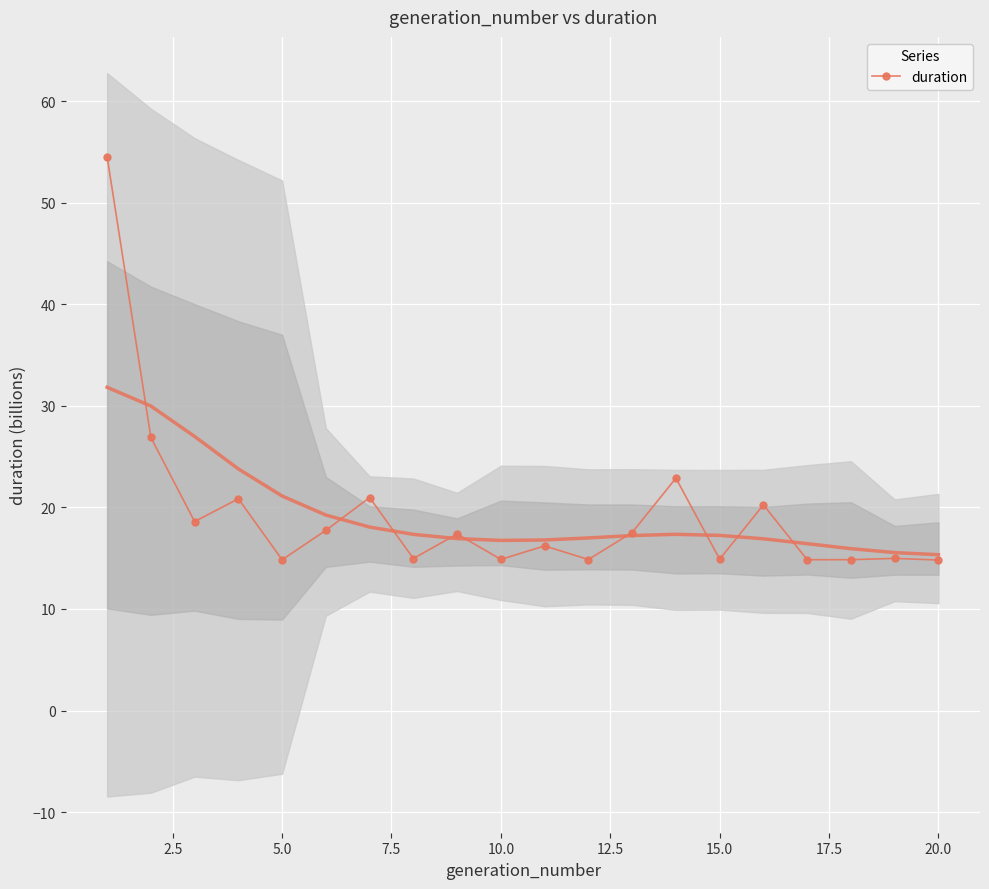

The value of duration at 5.0 is 14.9. True or false?

True